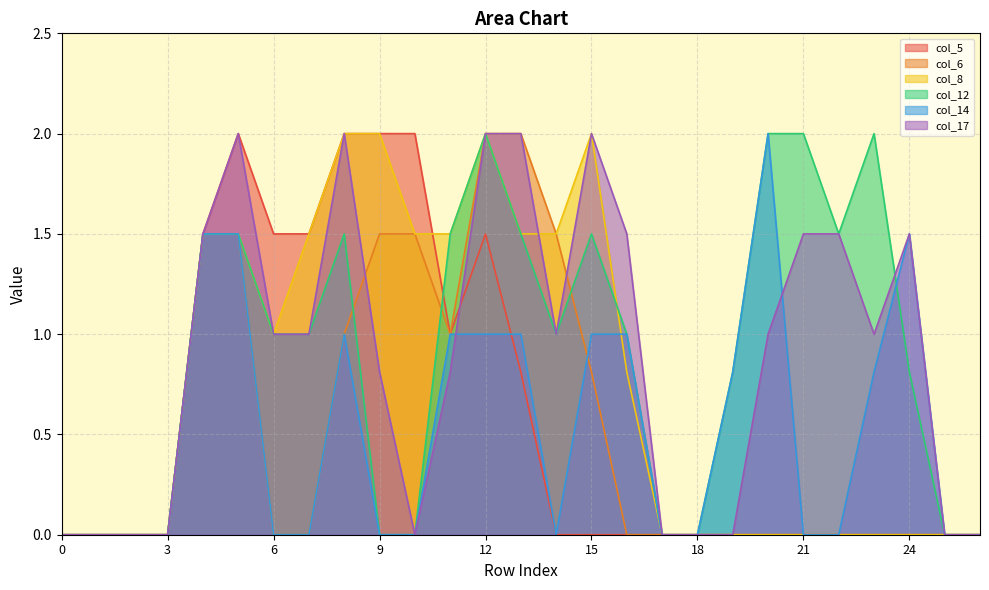

What is the average value of the col_14 series?

0.5